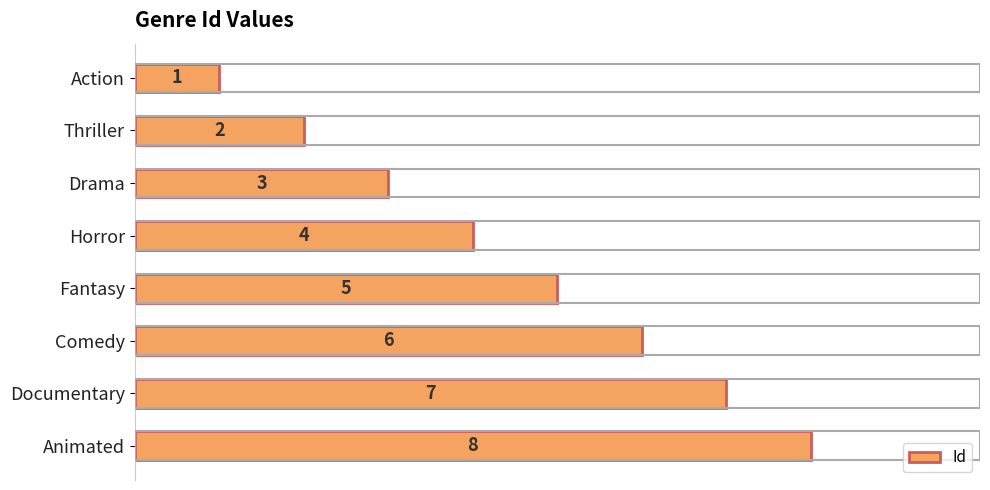

Rank the categories by value from highest to lowest.

Animated, Documentary, Comedy, Fantasy, Horror, Drama, Thriller, Action